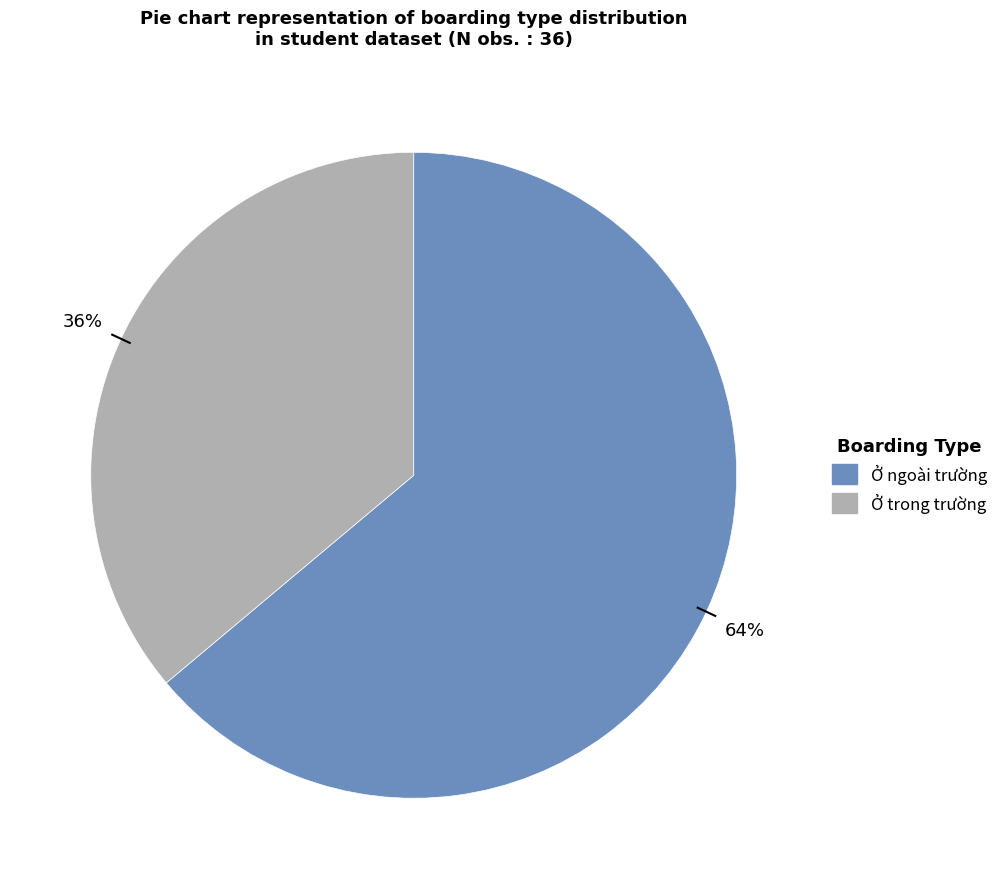

Is it true that Ở ngoài trường is 64% of the pie?

True